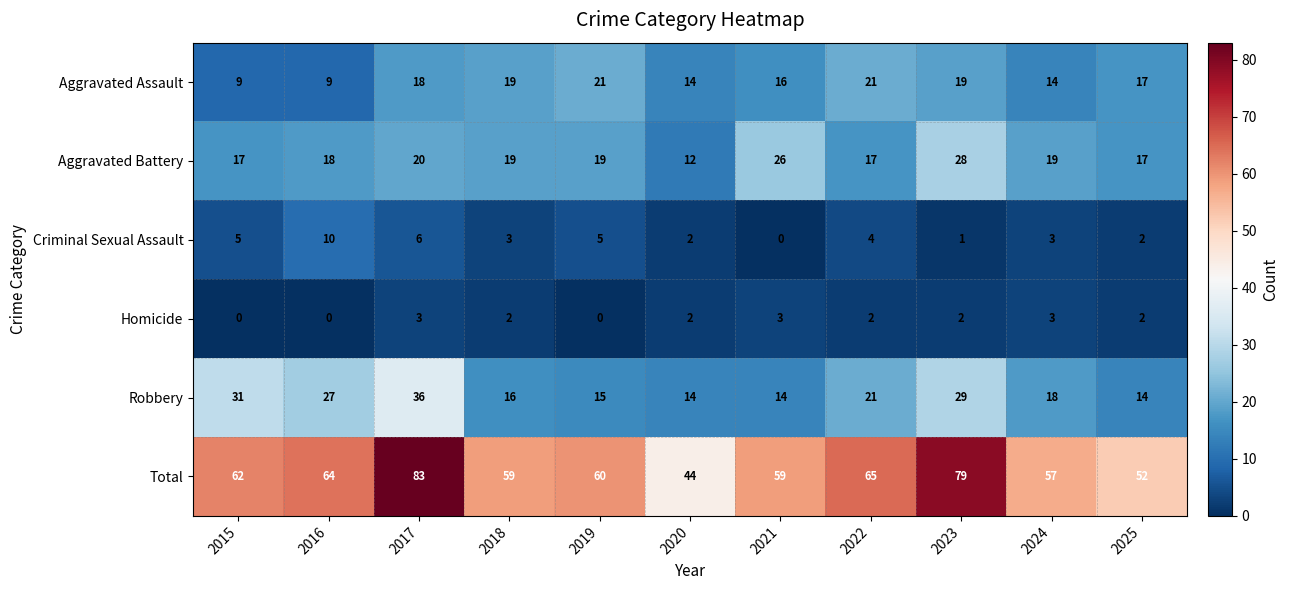

Which series has the widest spread of values?

Total